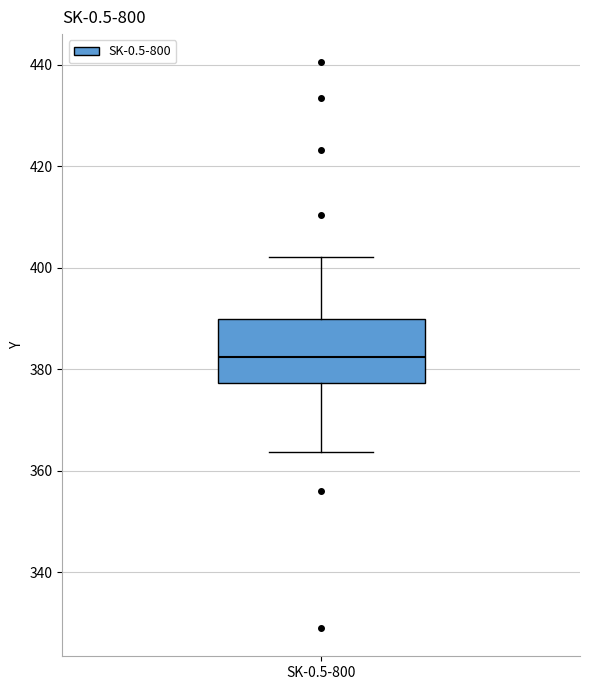

Transcribe this box plot: give where the median line is, the range the box spans, and where the two whiskers end, as read against the y-axis. The values are not printed on the chart, so give them approximately, as read against the axis.

median 382, box 378 to 390, whiskers 364 to 402